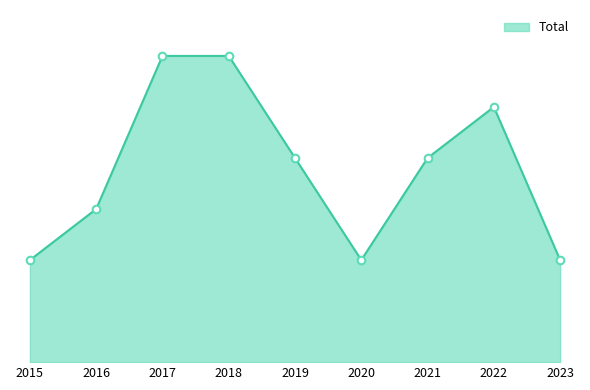

Approximately how many times larger is the value at 2016 compared to 2018?

0.5